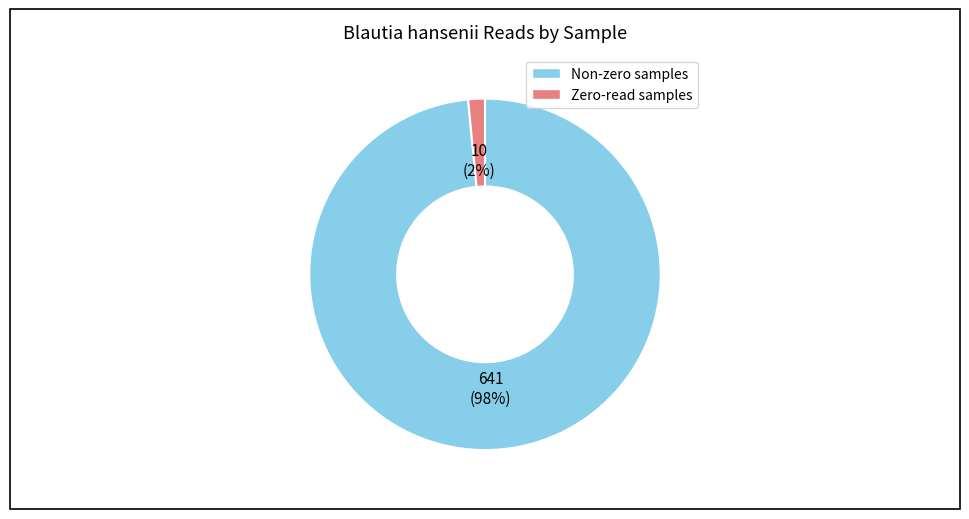

To the nearest percent, what is the average slice percentage?

50%